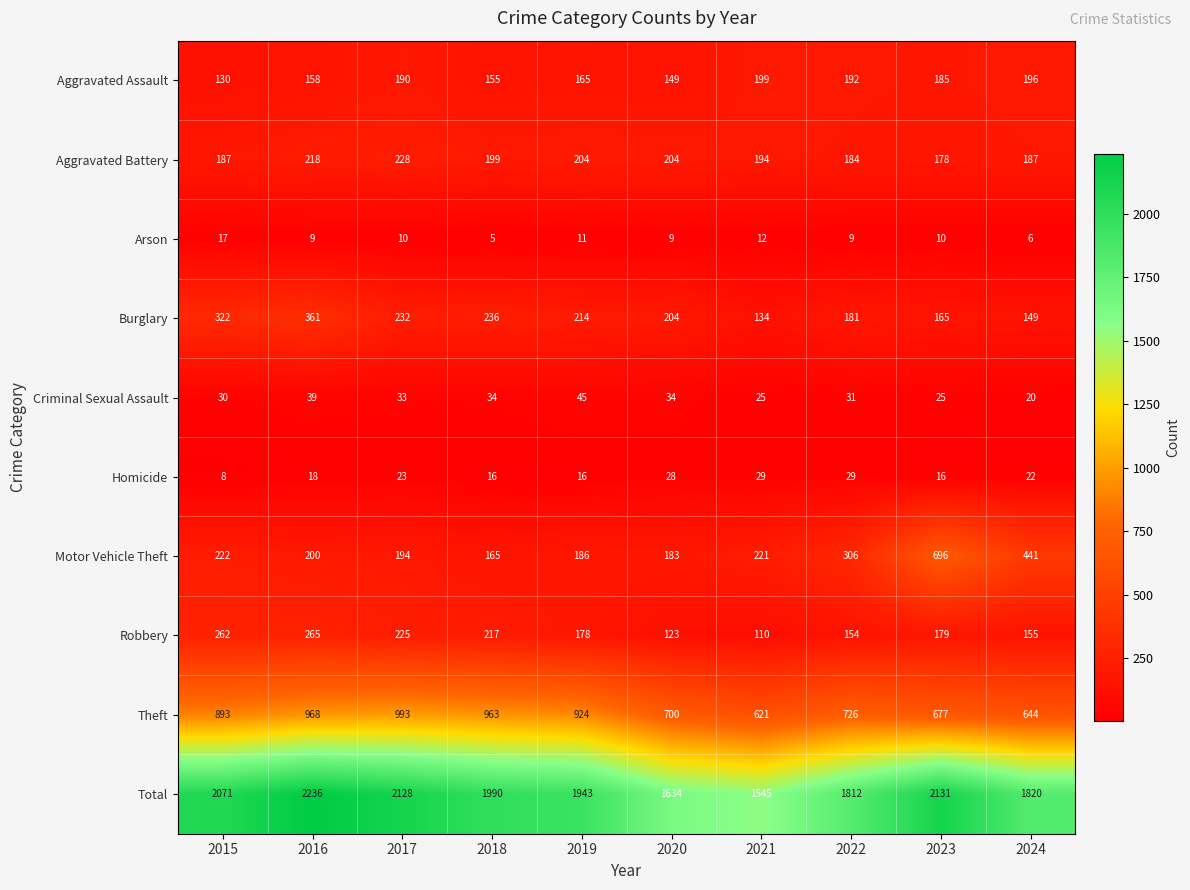

Which series changed the most between 2016 and 2021?

Total